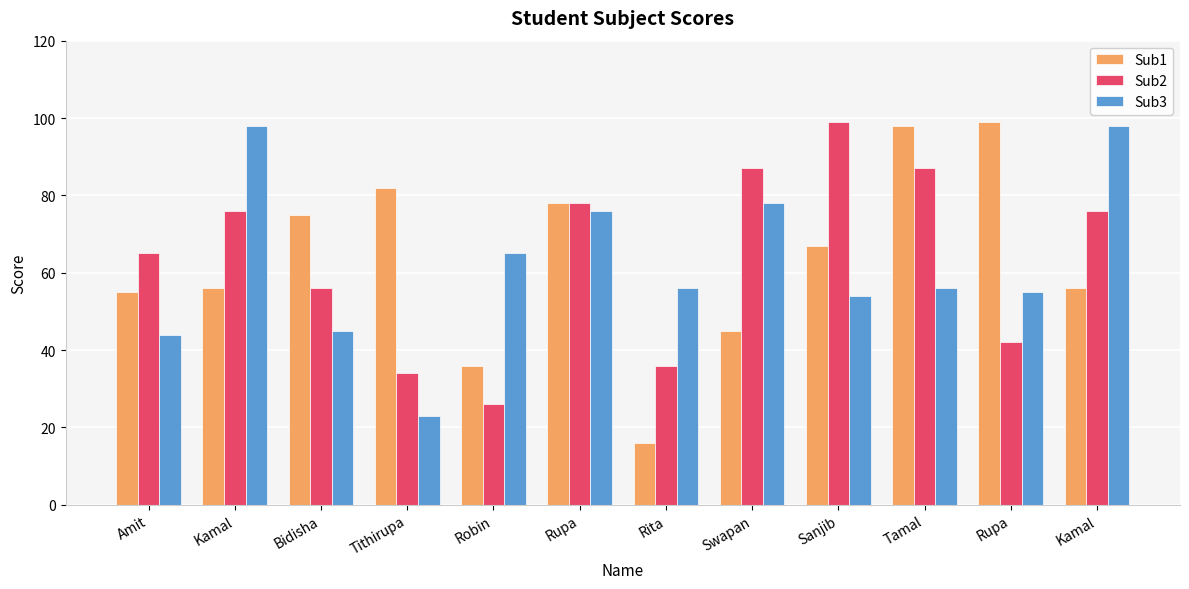

How many bars are there in each group?

3